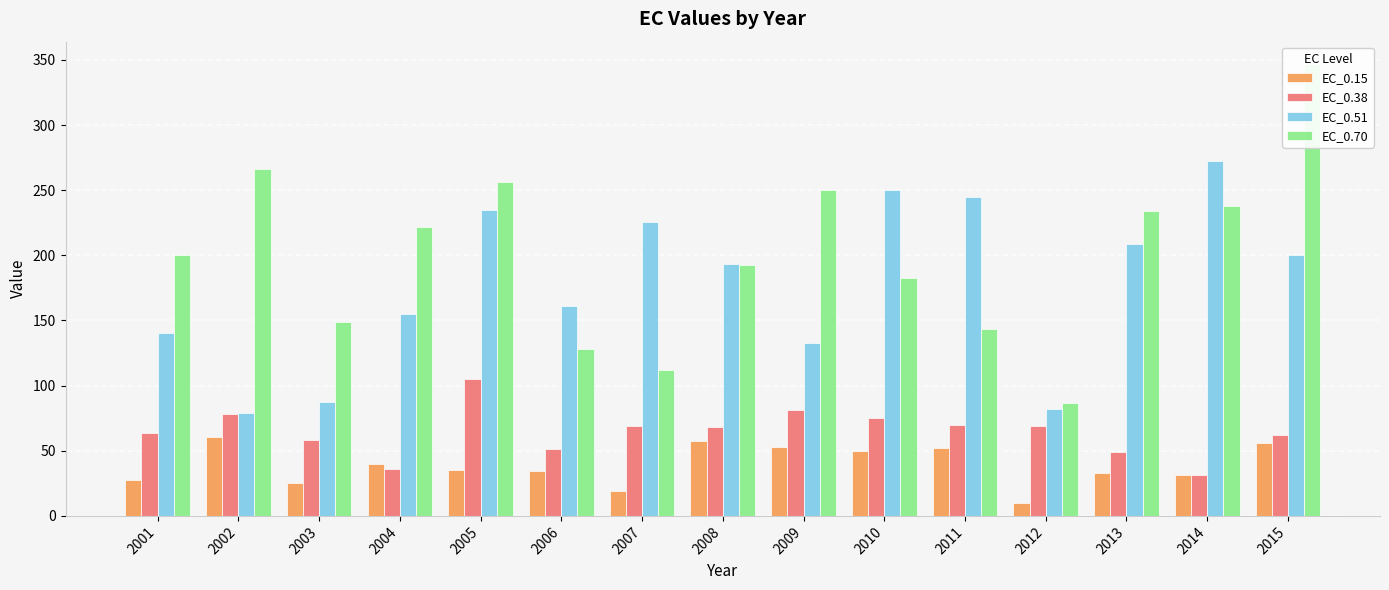

What is the average value of the EC_0.38 series?

64.5